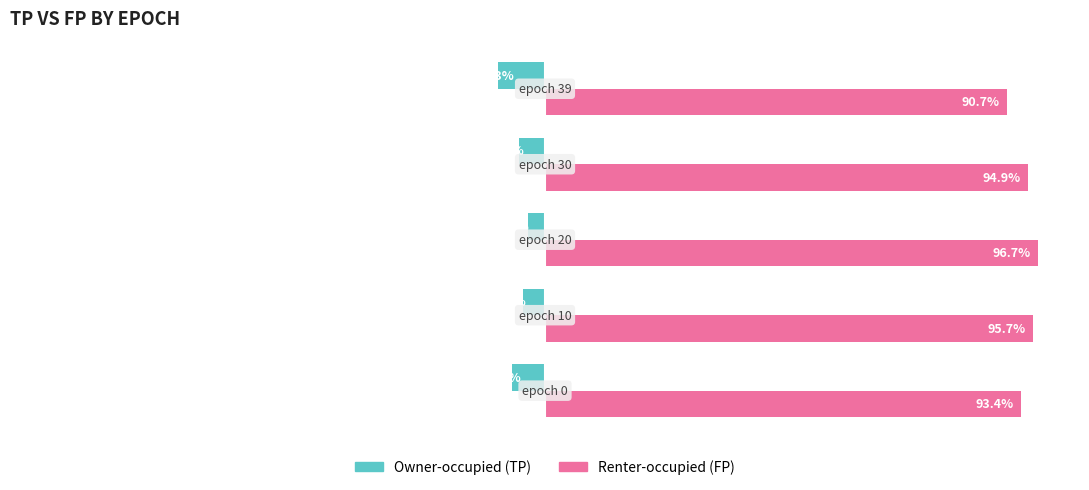

Which series has the largest total across all categories?

Renter-occupied (FP)